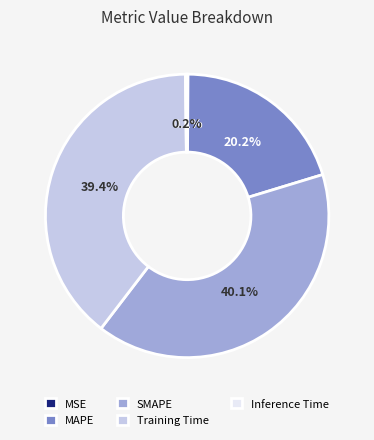

Is there a majority slice in this chart?

No